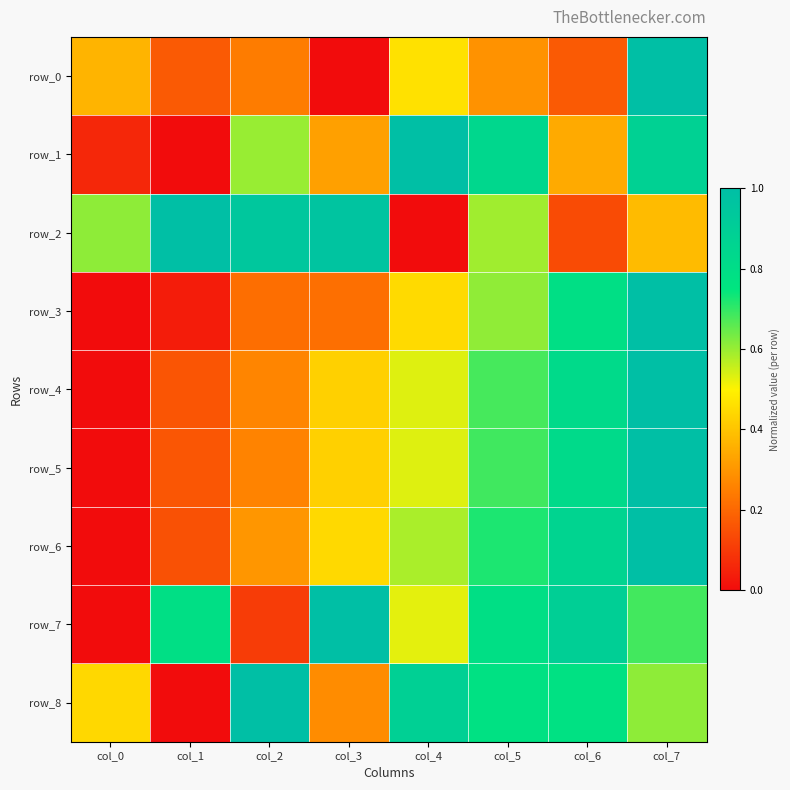

Reading left to right, list all the values displayed in this chart.

row_0: 0.4	0.2	0.2	0.0	0.5	0.3	0.2	1.0
row_1: 0.1	0.0	0.6	0.3	1.0	0.8	0.3	0.9
row_2: 0.6	1.0	0.9	1.0	0.0	0.6	0.1	0.4
row_3: 0.0	0.0	0.2	0.2	0.4	0.6	0.8	1.0
row_4: 0.0	0.2	0.3	0.4	0.5	0.7	0.8	1.0
row_5: 0.0	0.2	0.3	0.4	0.5	0.7	0.8	1.0
row_6: 0.0	0.2	0.3	0.4	0.6	0.7	0.9	1.0
row_7: 0.0	0.8	0.1	1.0	0.5	0.8	0.9	0.7
row_8: 0.4	0.0	1.0	0.3	0.9	0.8	0.8	0.6